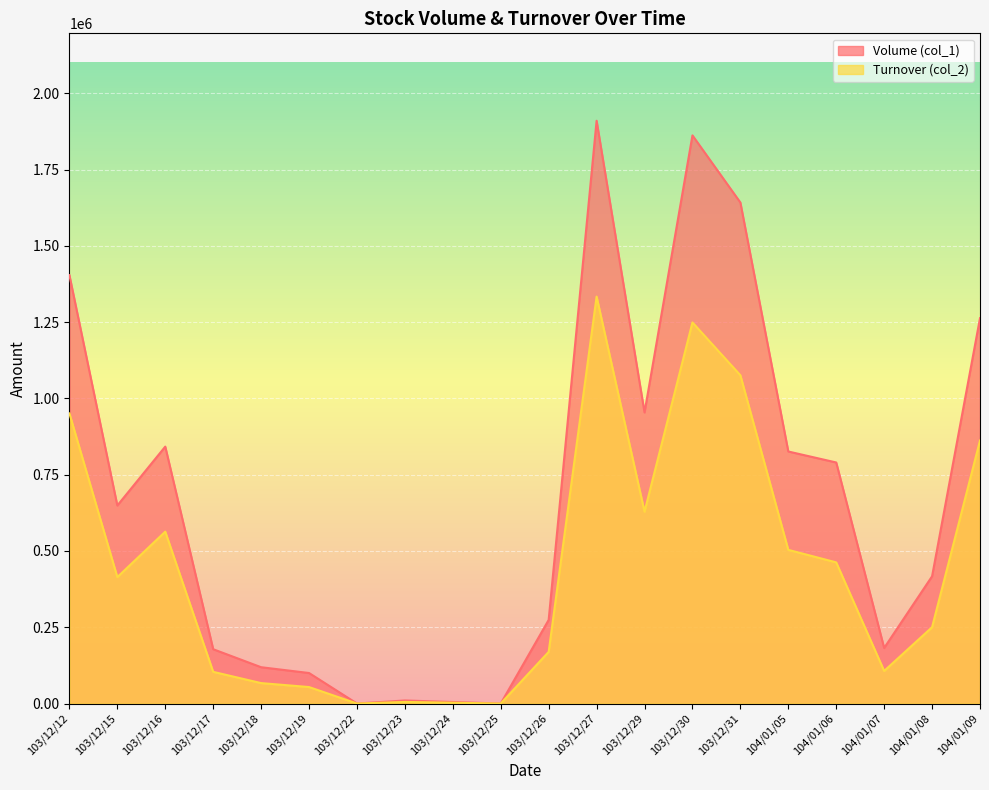

At which label does Turnover (col_2) first exceed 414300?

103/12/12